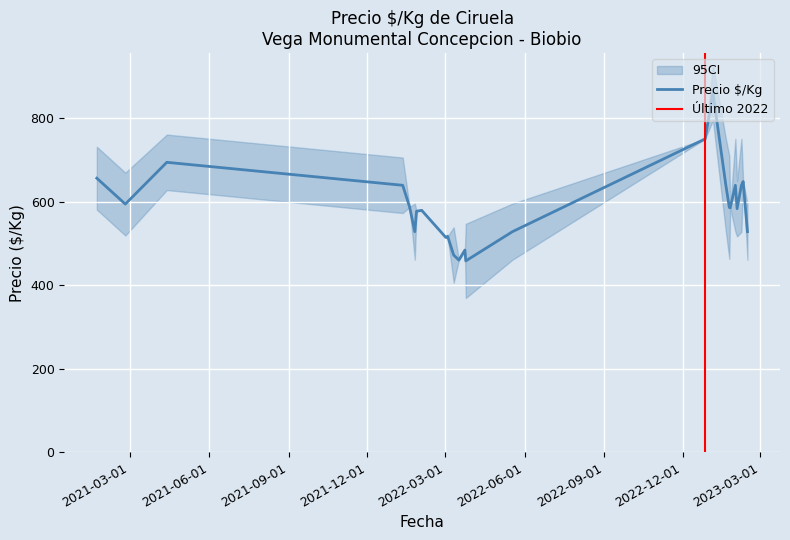

How many lines are shown in the chart?

3